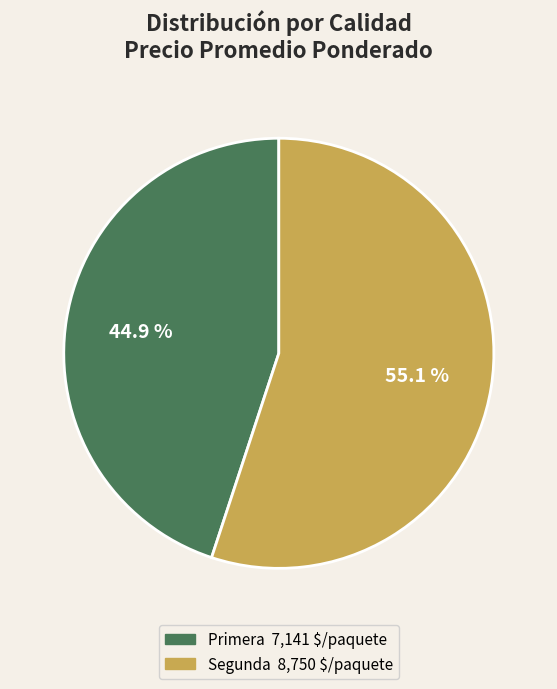

Rank the categories by value from highest to lowest.

Segunda, Primera